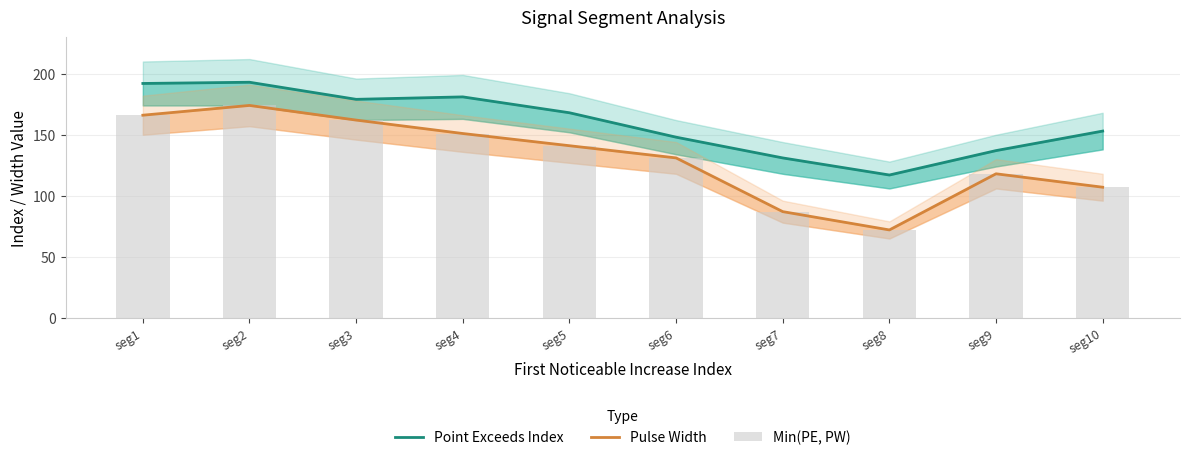

What is the difference between the second highest and second lowest values in the Point Exceeds Index series?

61